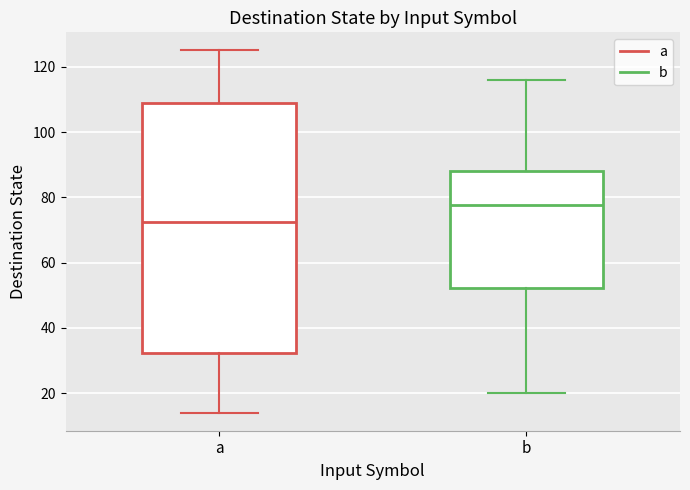

Reading left to right, read every box against the y-axis: the position of its median line, the range the box covers, and the ends of its whiskers. The values are not printed on the chart, so give them approximately, as read against the axis.

a: median 72, box 32 to 110, whiskers 14 to 126
b: median 78, box 52 to 88, whiskers 20 to 116